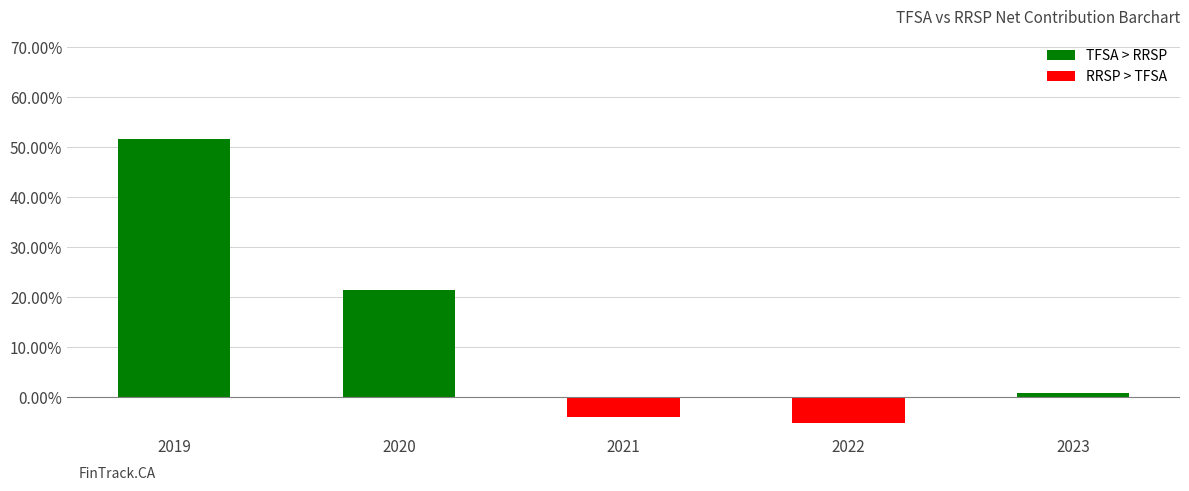

List the labels in order of value, largest first.

2019, 2020, 2023, 2021, 2022